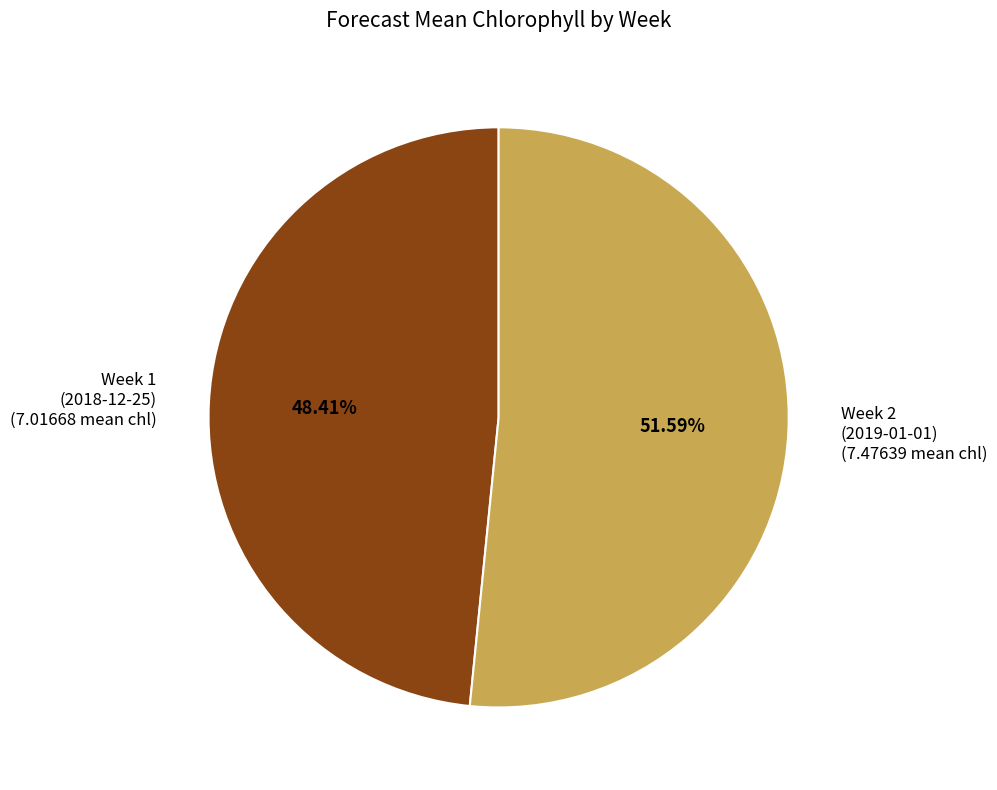

To the nearest percent, what is the average slice percentage?

50%